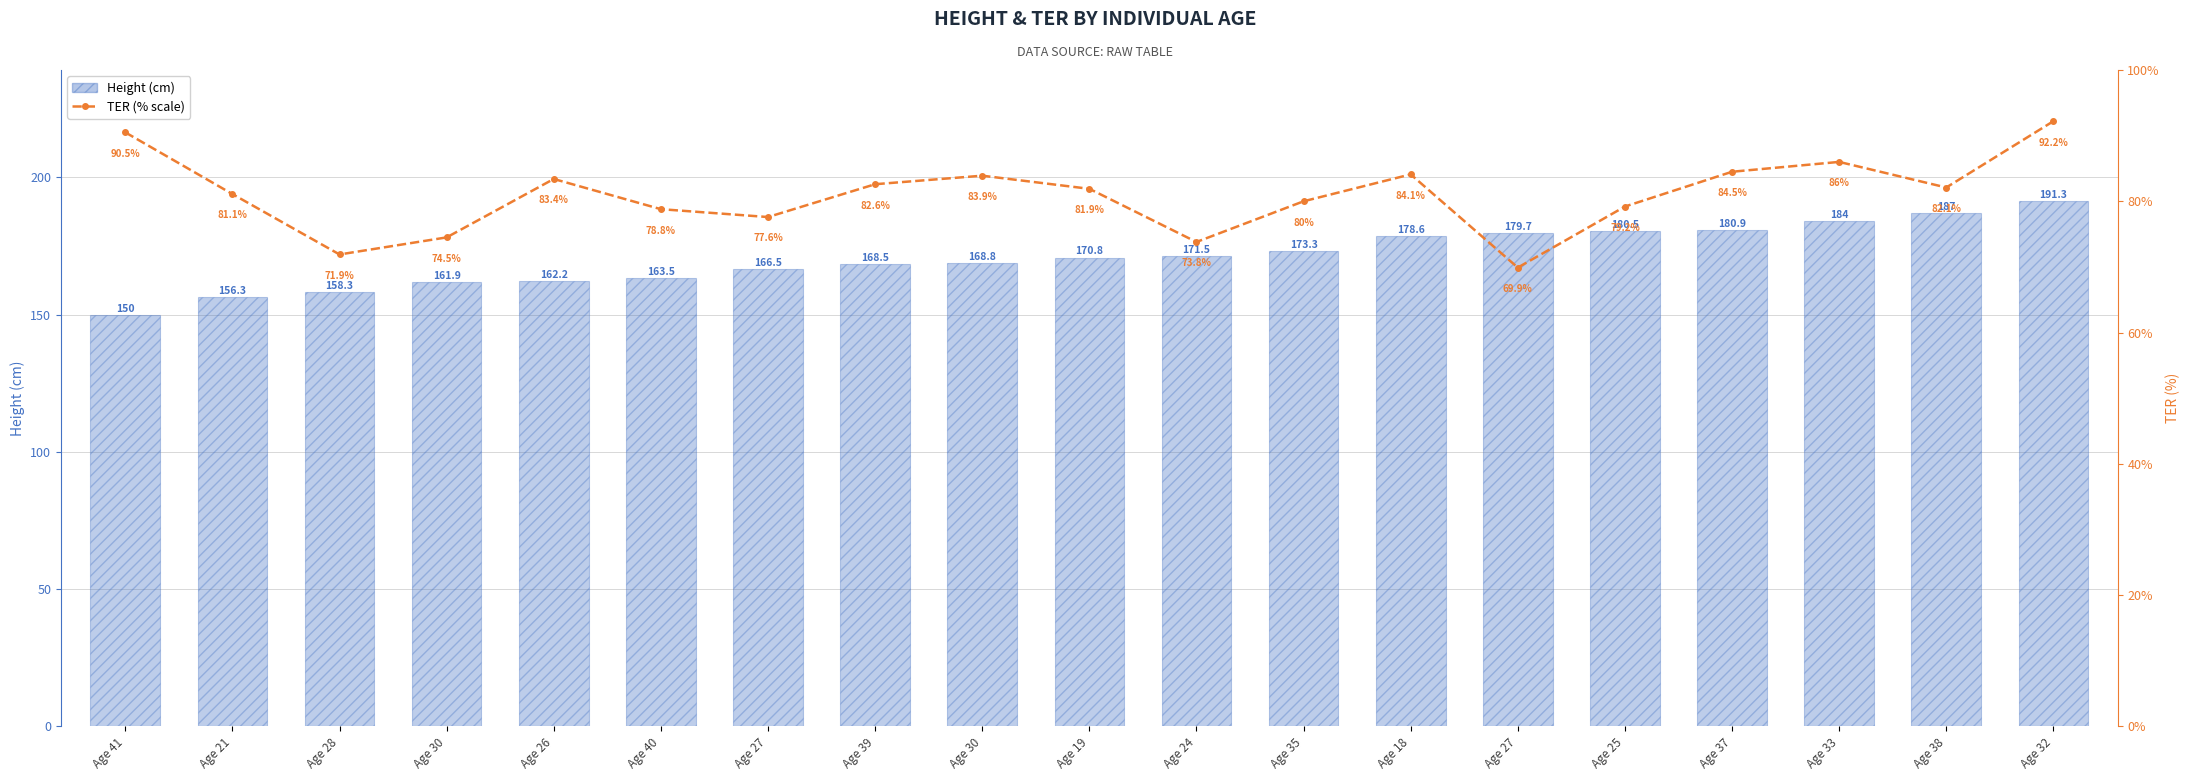

Where is TER (% scale) nearest to the value 81?

Age 21